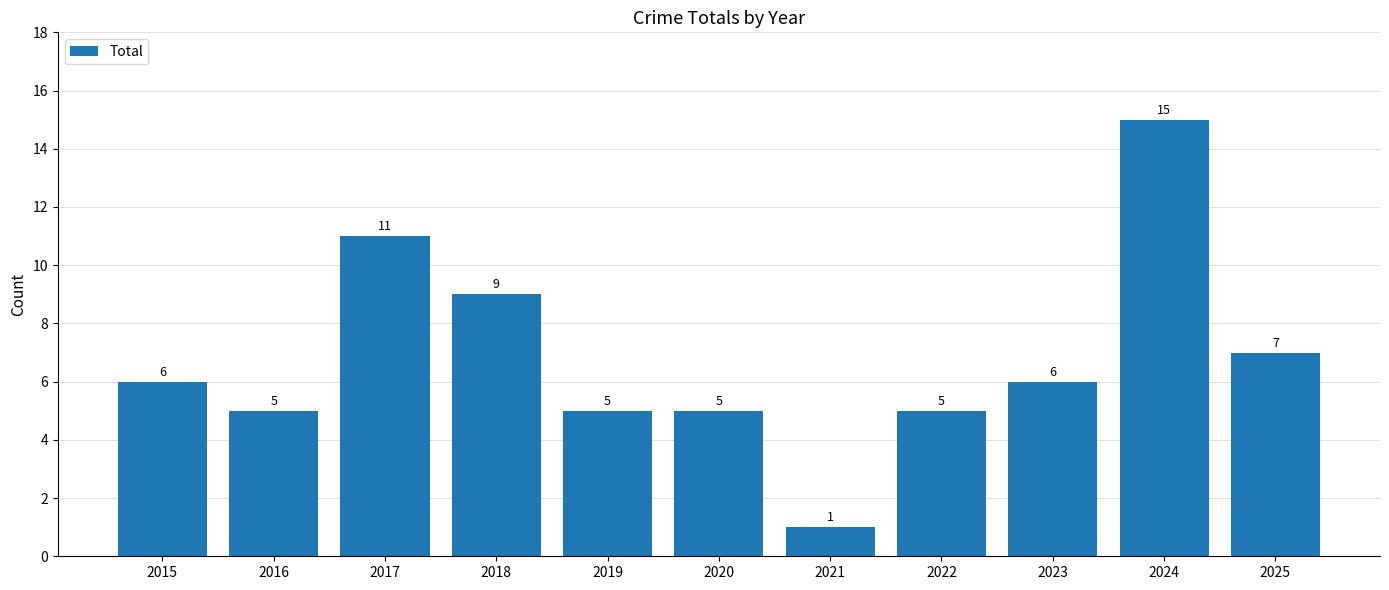

What is the average value?

7